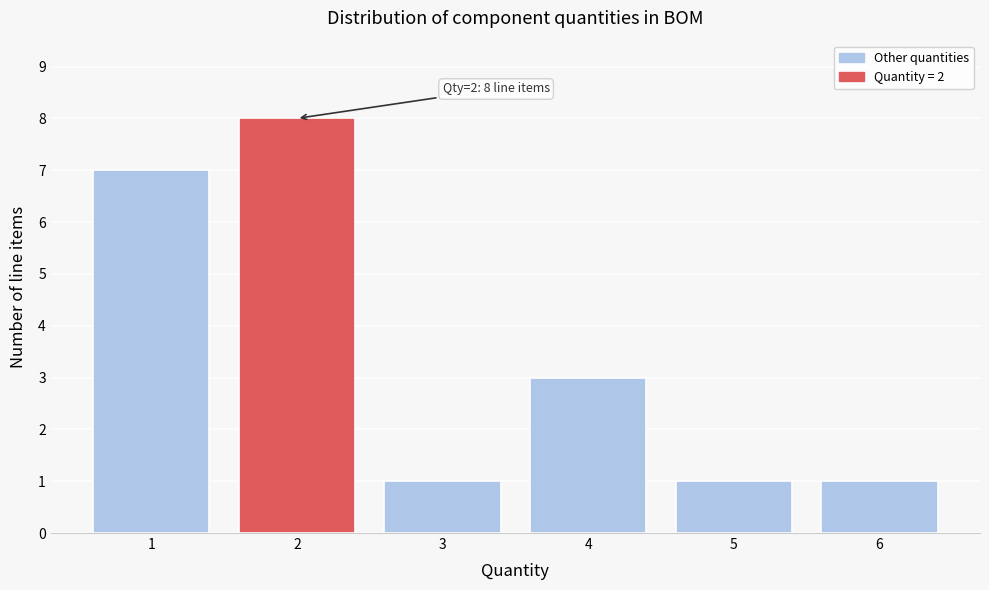

Which range on the x-axis has the tallest bar?

1.5 to 2.5